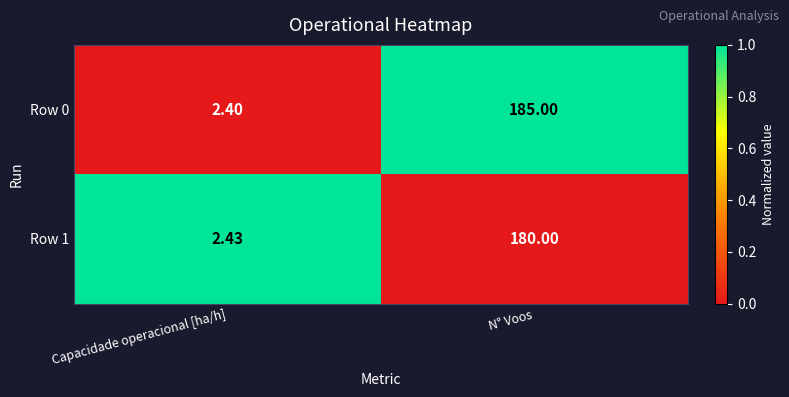

At which category is the sum across all series the highest?

N° Voos